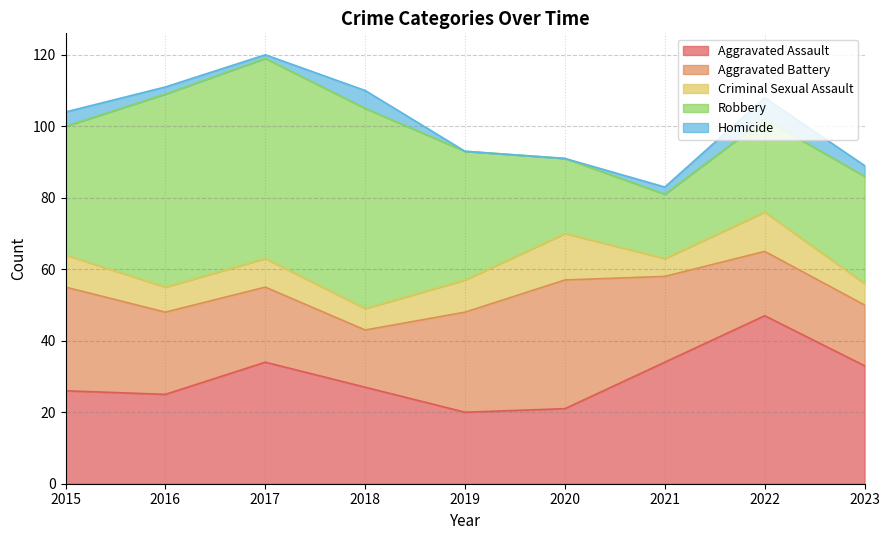

In Homicide, how many points are higher than both neighbors (excluding endpoints)?

2